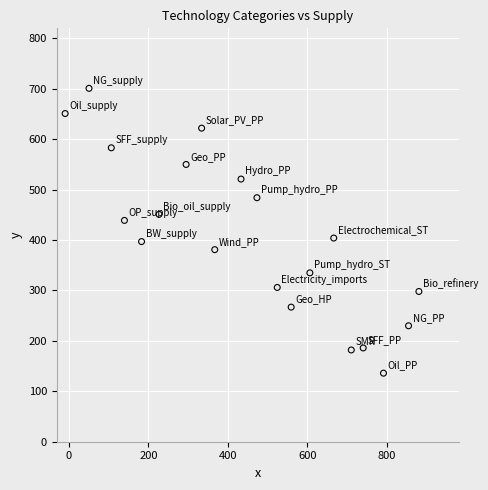

What is the range of Y values (max minus min)?

565